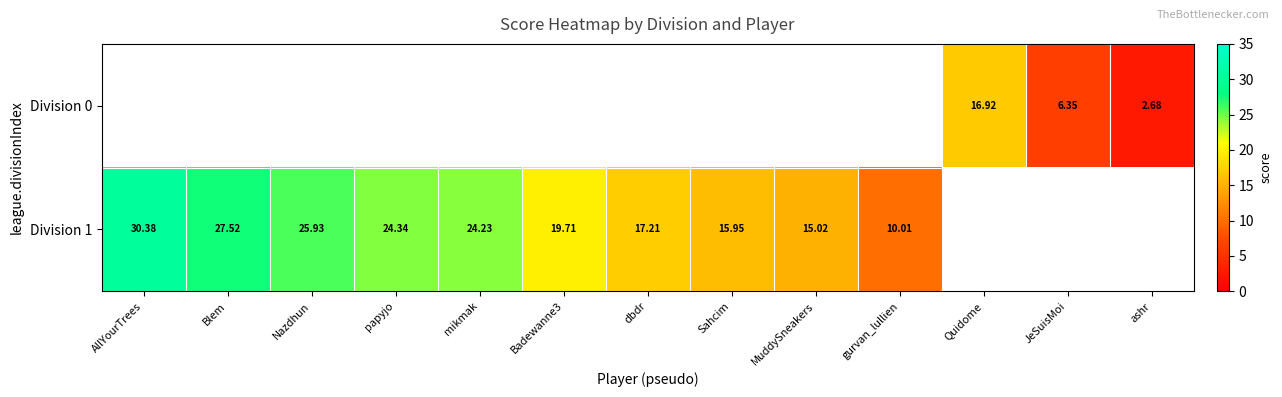

Where is Division 1 nearest to the value 20?

Badewanne3